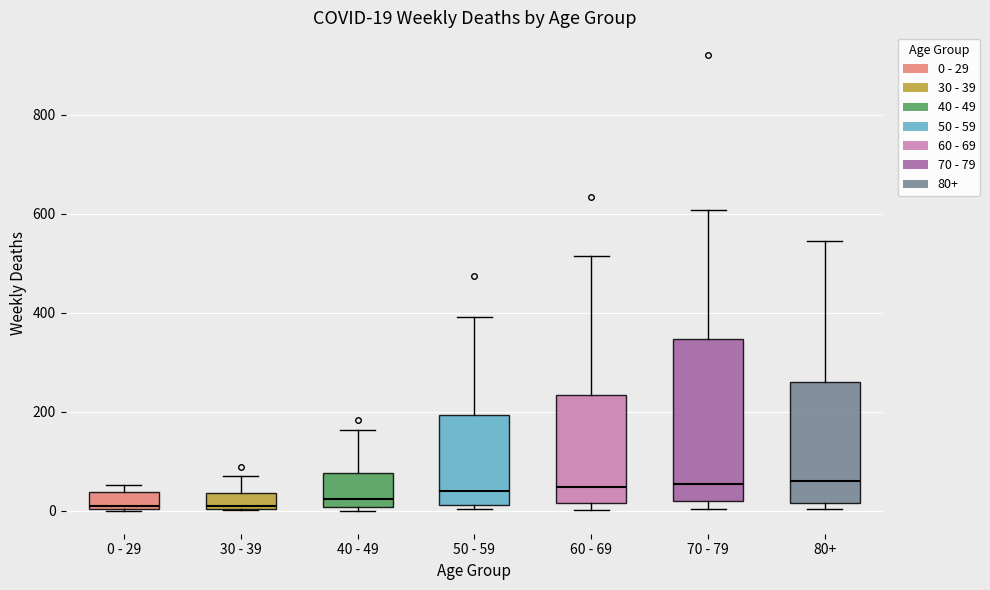

Comparing the boxes themselves (not the whiskers), which one is the tallest?

70 - 79